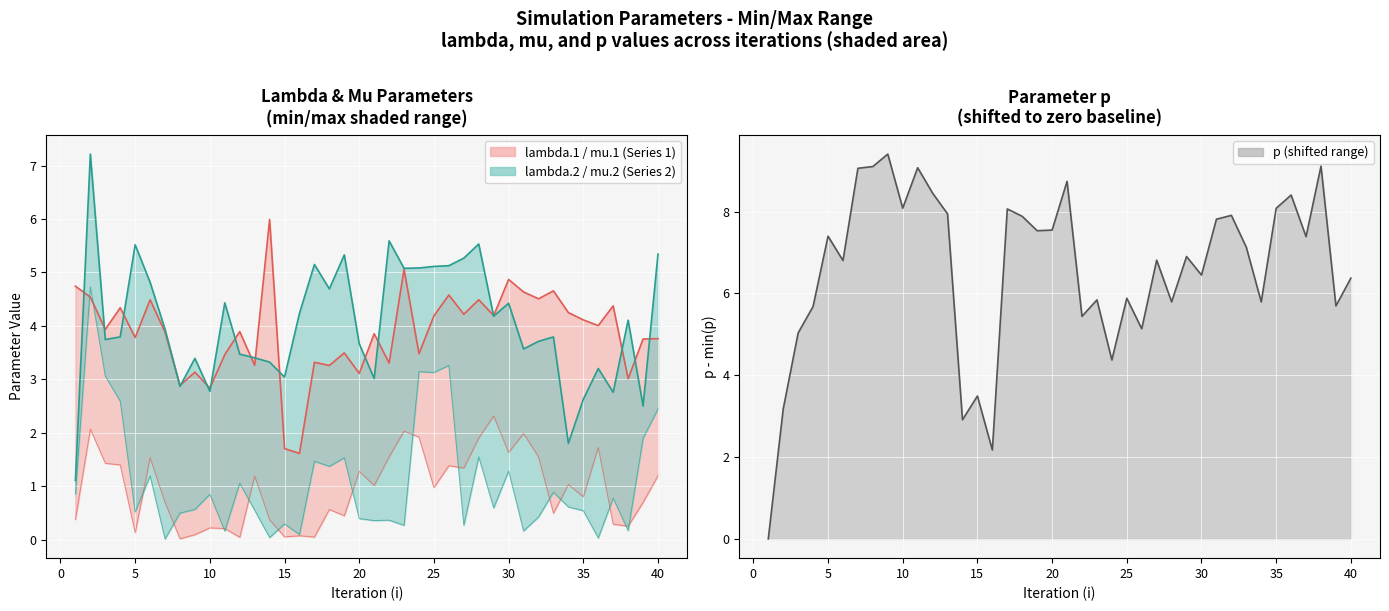

True or false: the data shows 5.1 at 25.

True